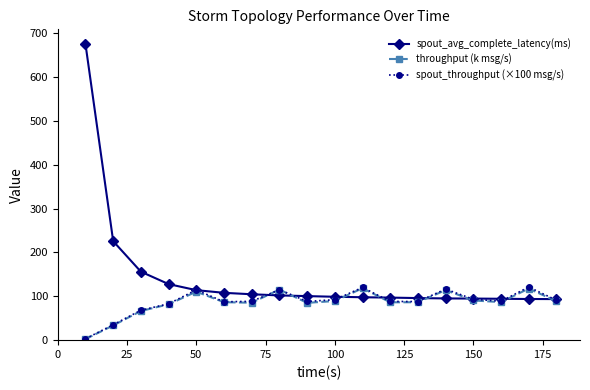

Which series has the largest total across all categories?

spout_avg_complete_latency(ms)